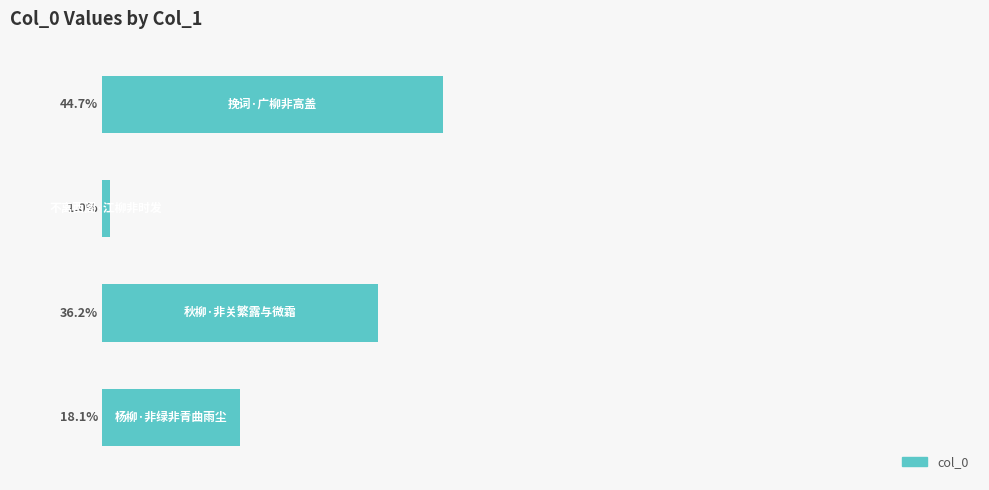

Rank the categories by value from highest to lowest.

0, 2, 3, 1